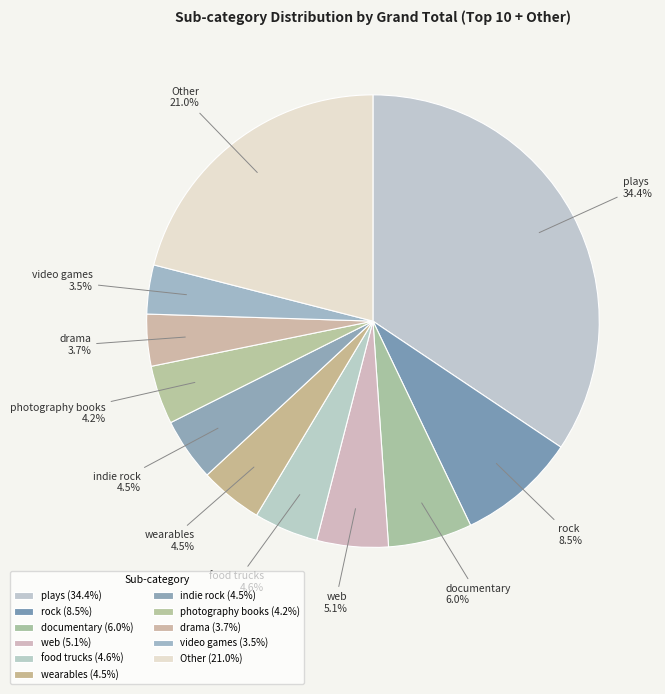

What percentage is NOT represented by plays?

65.6%